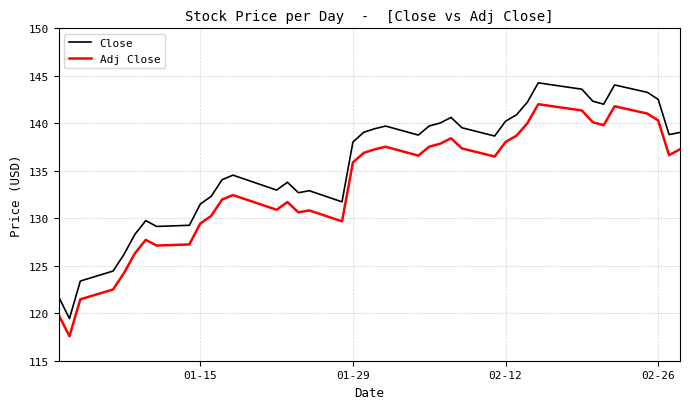

What is the average value of the Adj Close series?

133.5